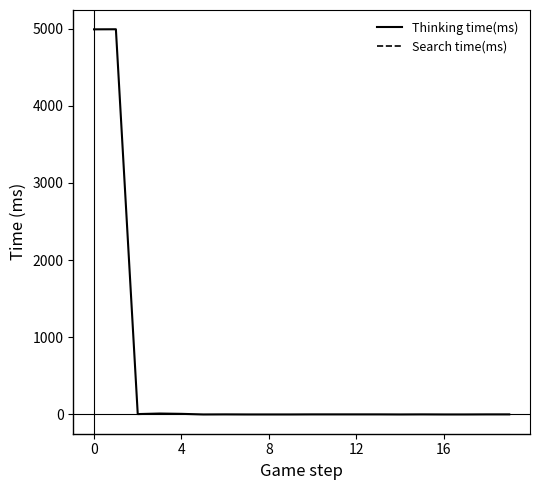

How many lines are shown in the chart?

2